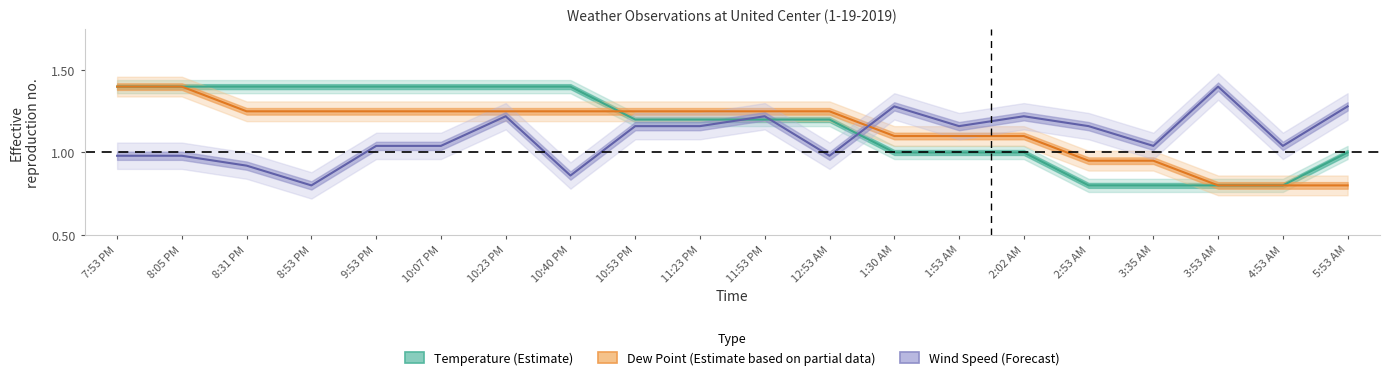

True or false: Dew Point (Estimate based on partial data) and Temperature (Estimate) cross at least once.

True